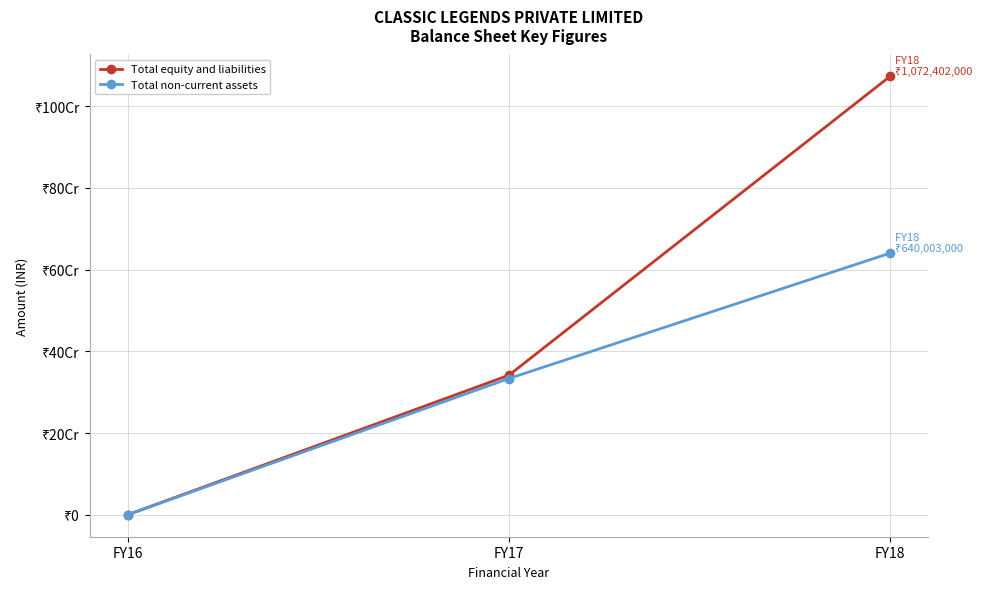

What is the difference between the Total equity and liabilities values at FY16 and FY18?

1072305000